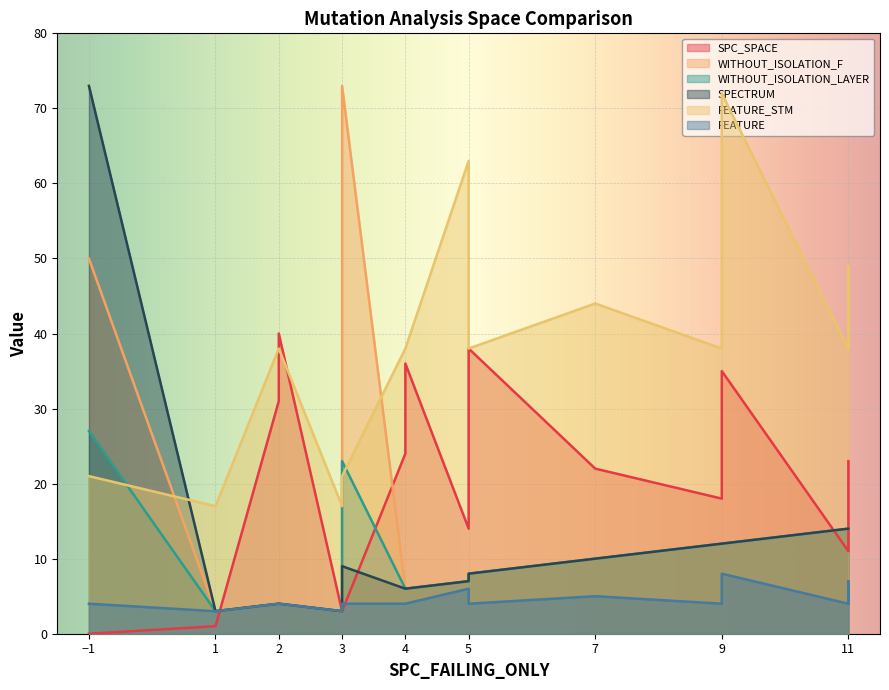

What is the difference between the WITHOUT_ISOLATION_LAYER values at 3 and 2?

19